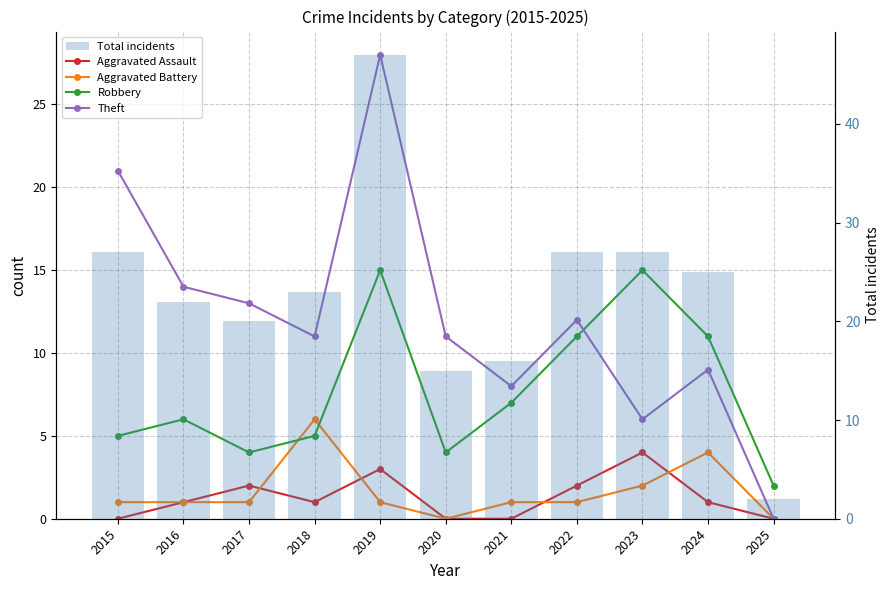

What are all the series names shown in the legend?

Aggravated Assault, Aggravated Battery, Robbery, Theft, Total incidents